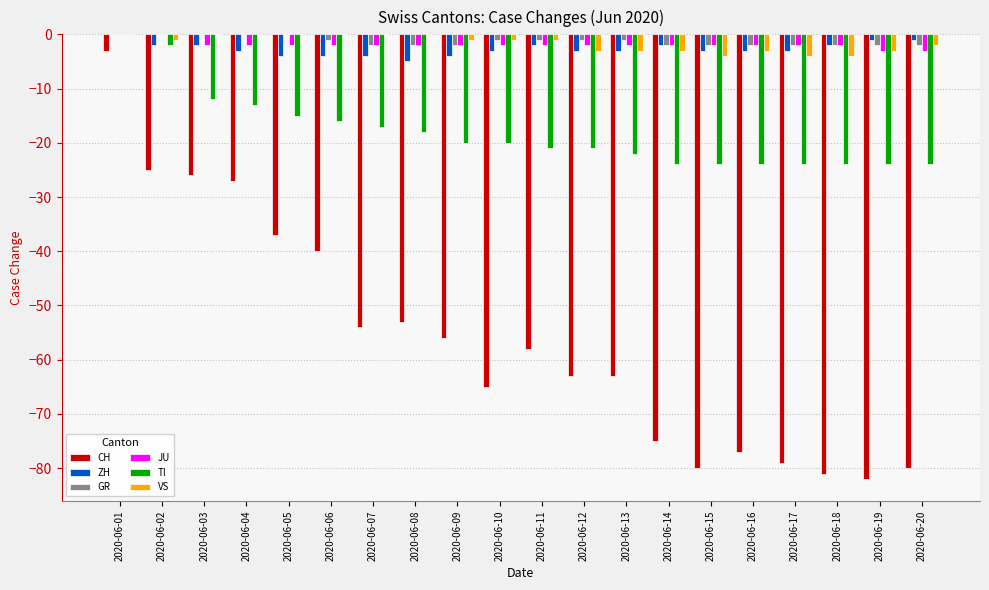

What is the sum of all CH values?

-1124